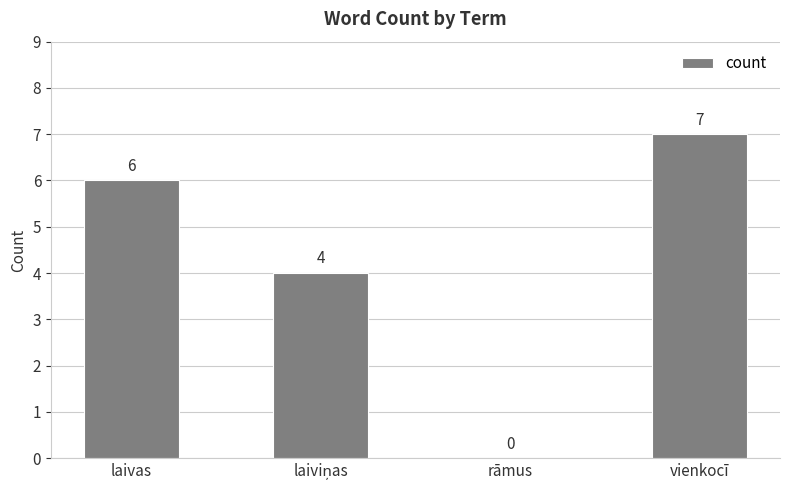

What is the sum of the values at vienkocī and rāmus?

7